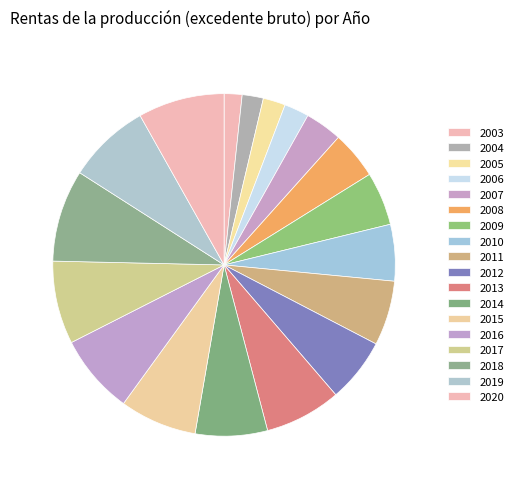

Which category has the smallest portion of the pie?

2003